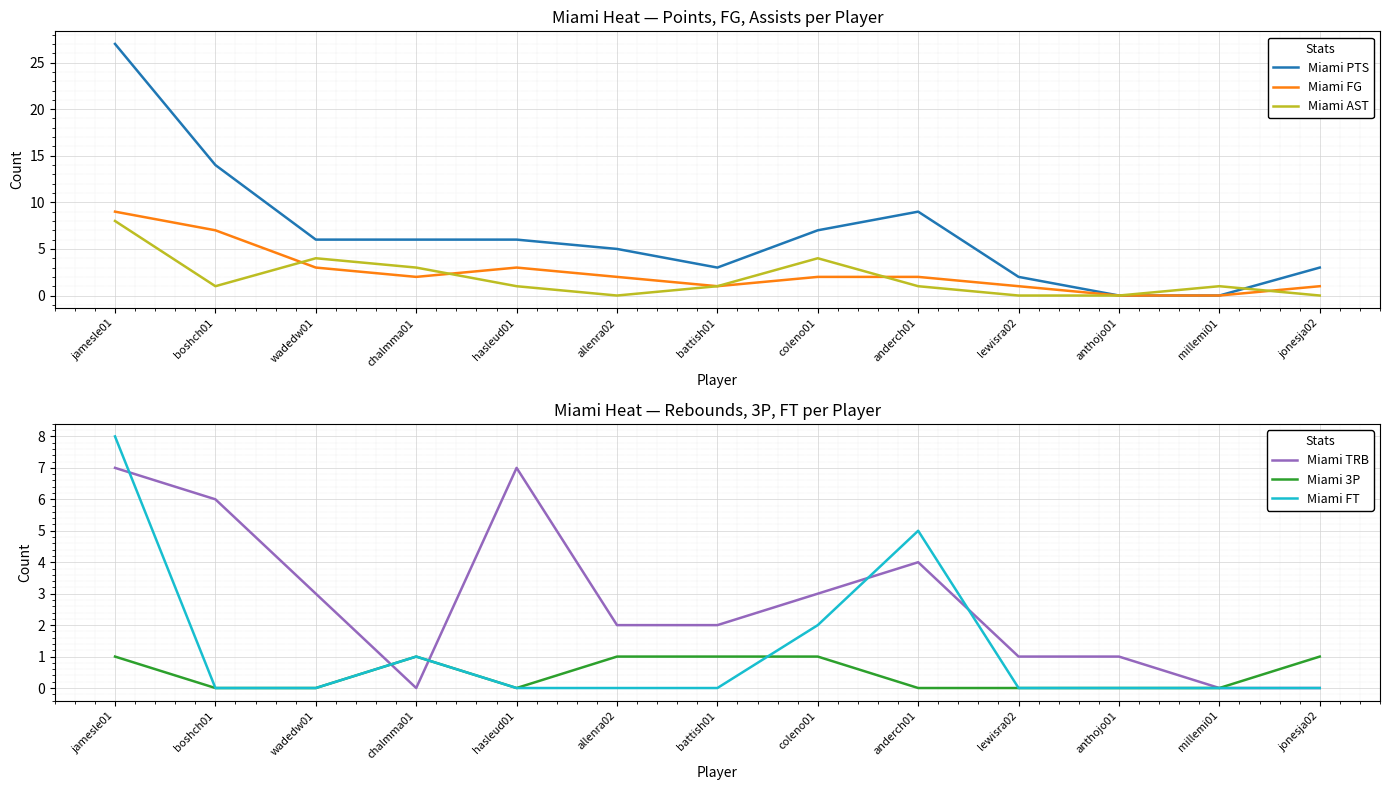

The Miami PTS series shows 9 at hasleud01. True or false?

False